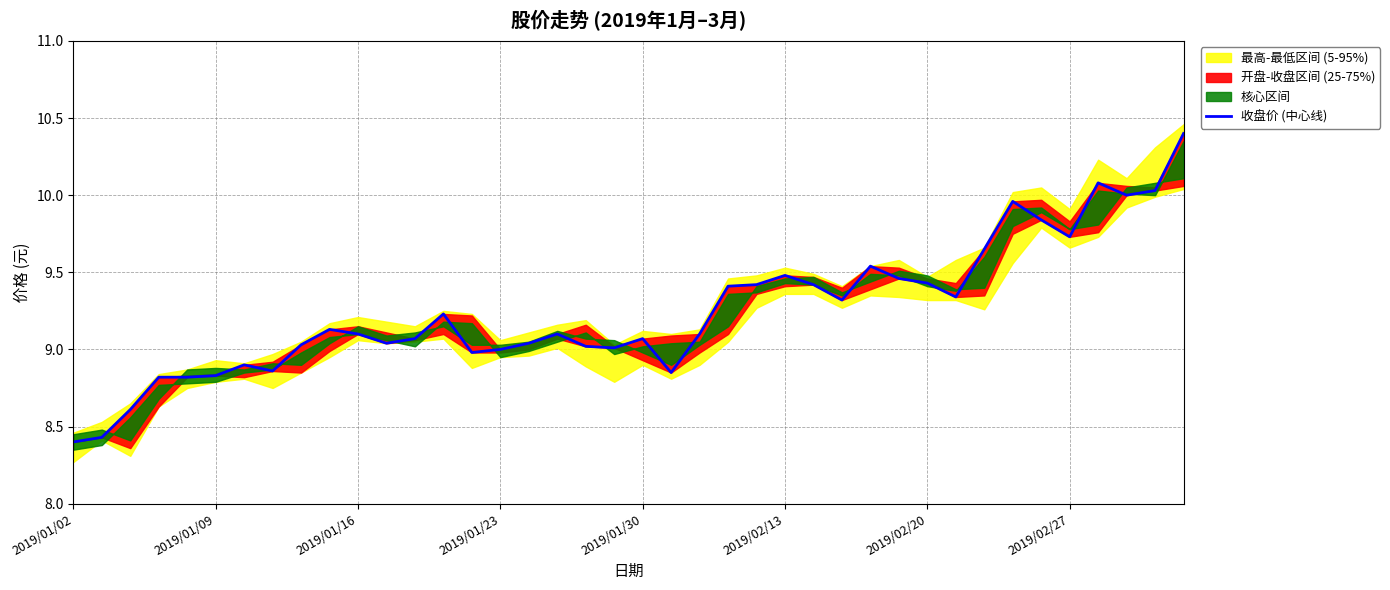

What is the change in value from 19 to 21?

-0.2